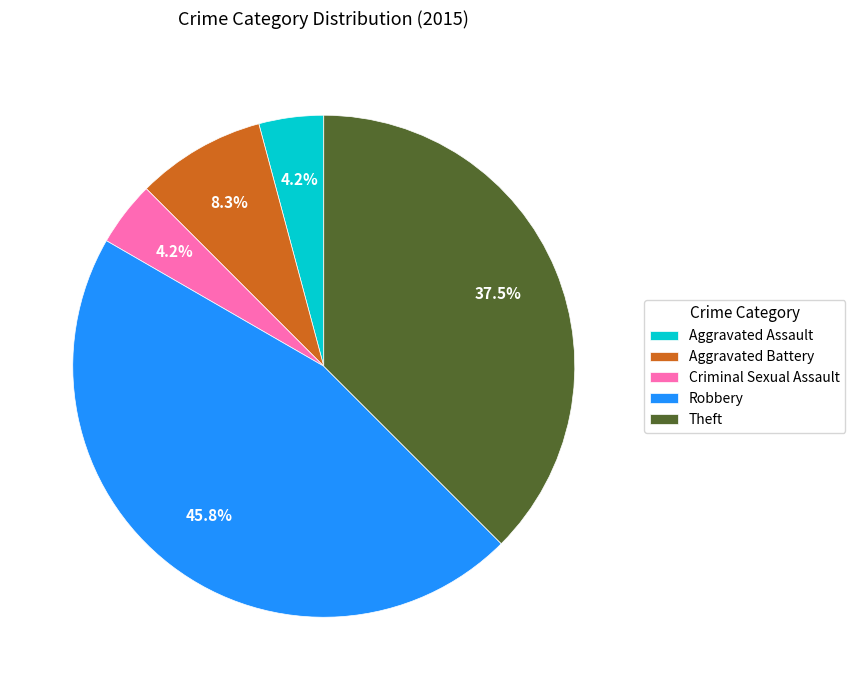

Which slice is the largest?

Robbery